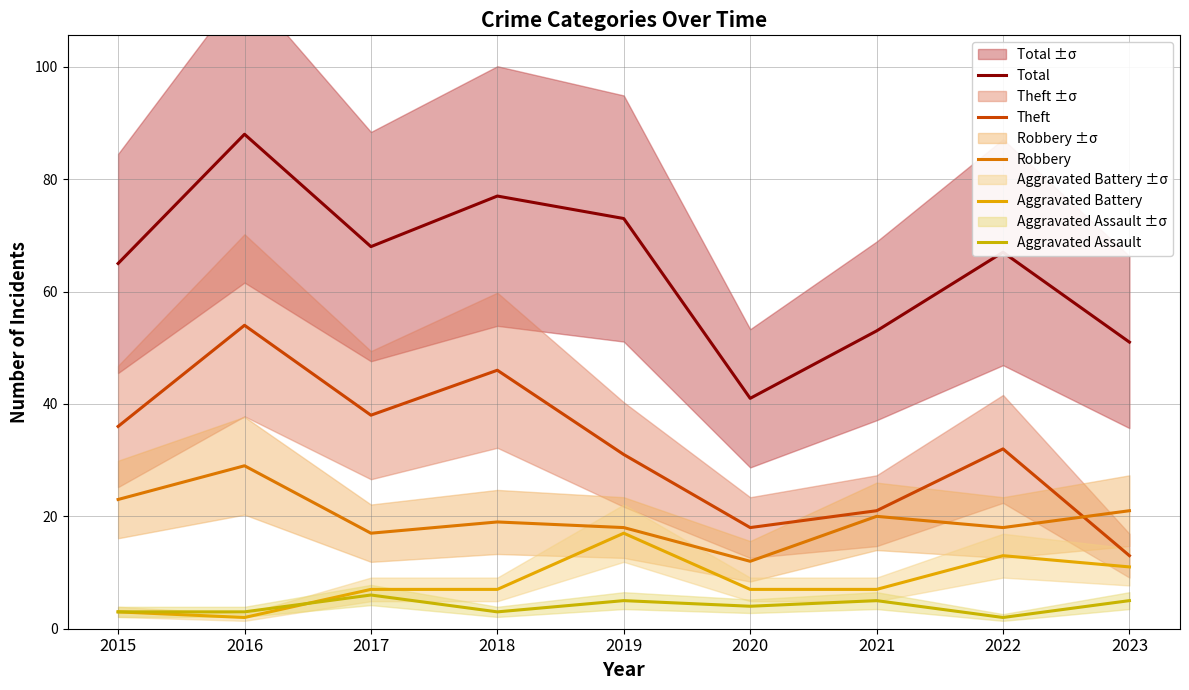

Rank the categories by Total value from highest to lowest.

2016, 2018, 2019, 2017, 2022, 2015, 2021, 2023, 2020